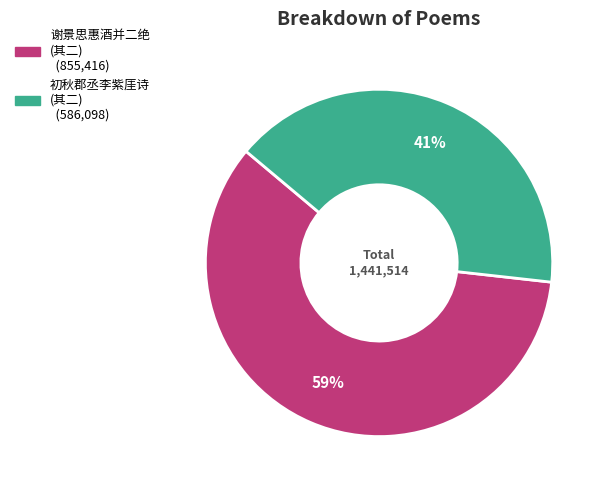

To the nearest percent, what is the average slice percentage?

50%